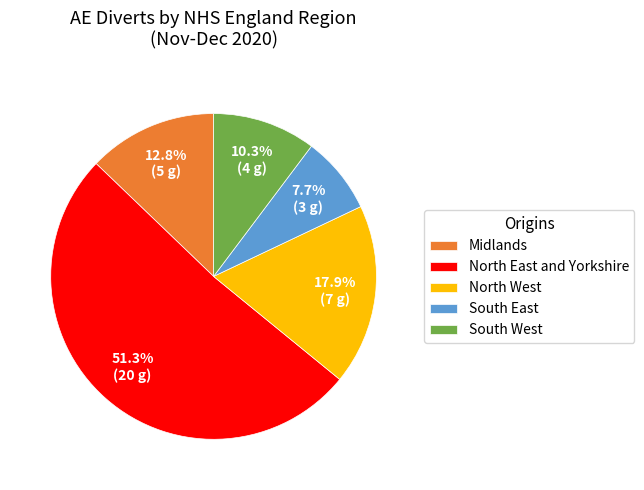

What percentage is the North West slice, to the nearest percent?

18%